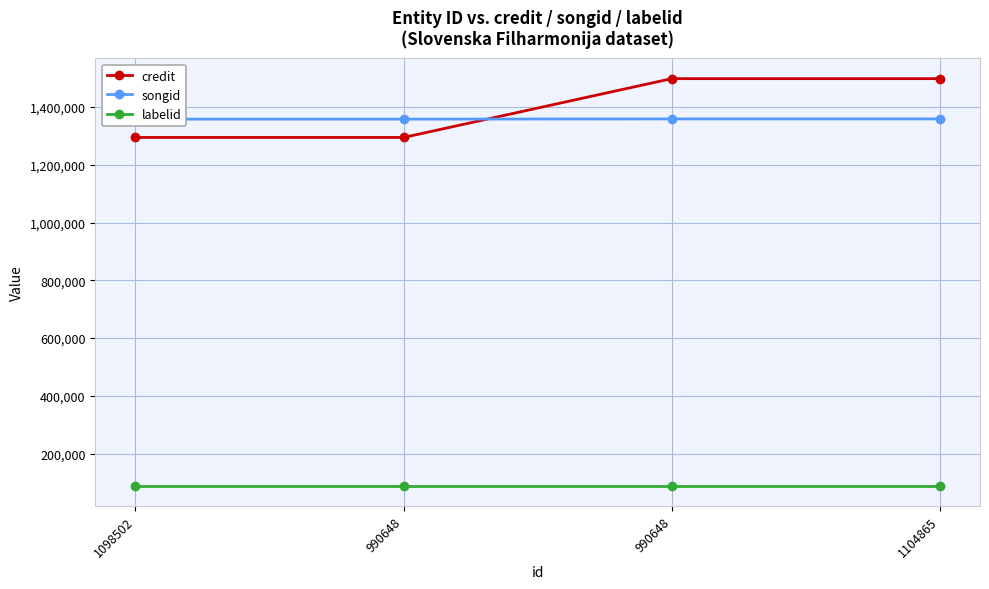

Which series has the widest spread of values?

credit